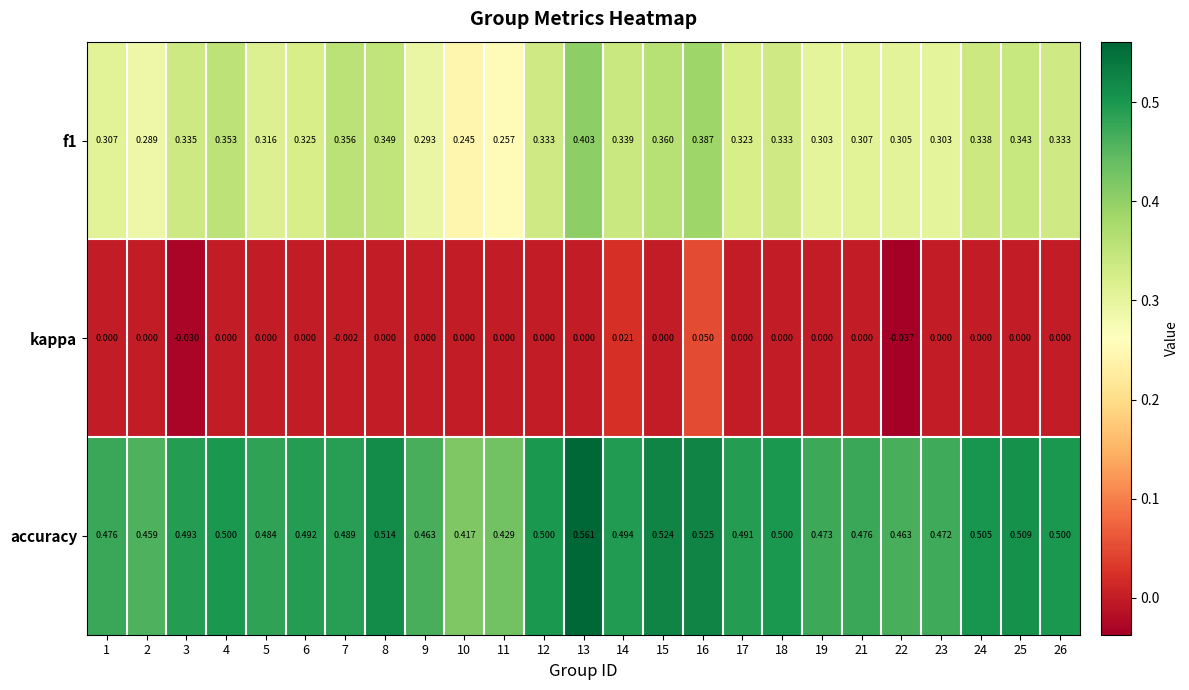

How many data points does each series have?

25